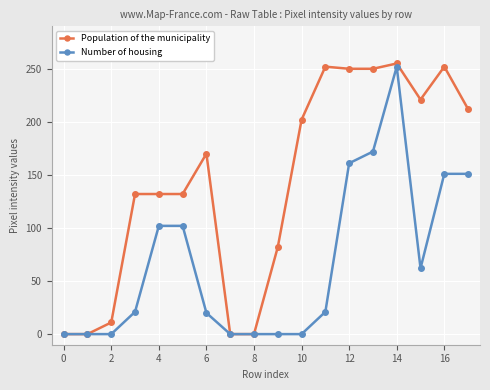

What is the highest value of the Number of housing series?

252